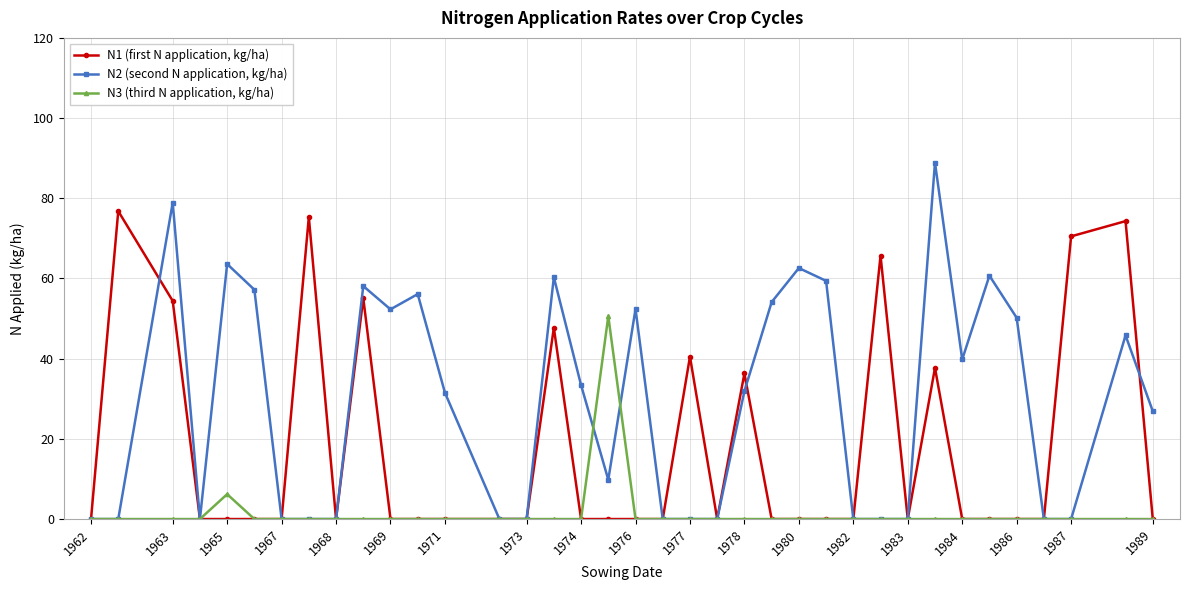

What is the highest value of the N3 (third N application, kg/ha) series?

50.6